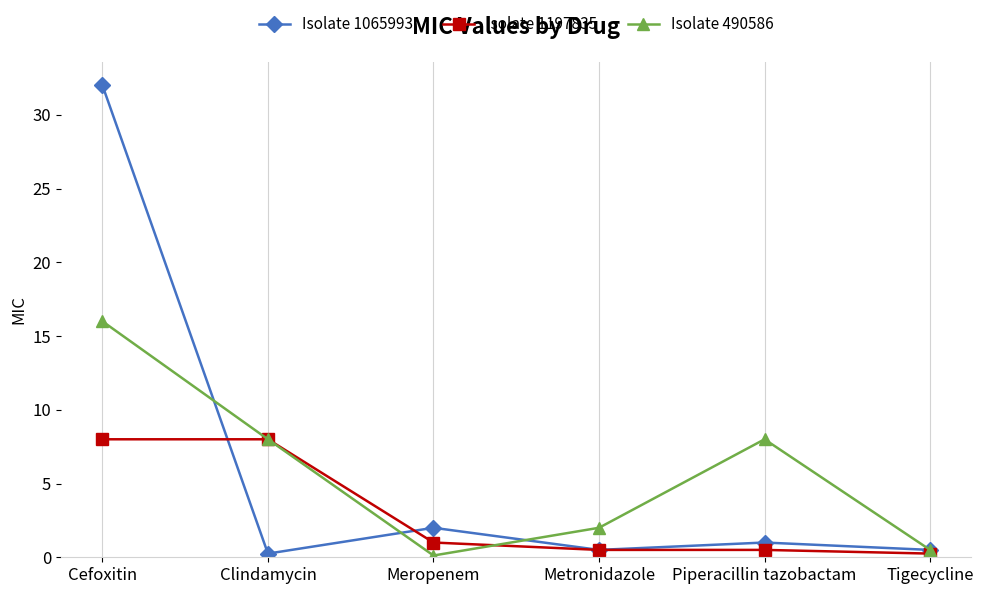

What is the total value across all series at Cefoxitin?

56.0